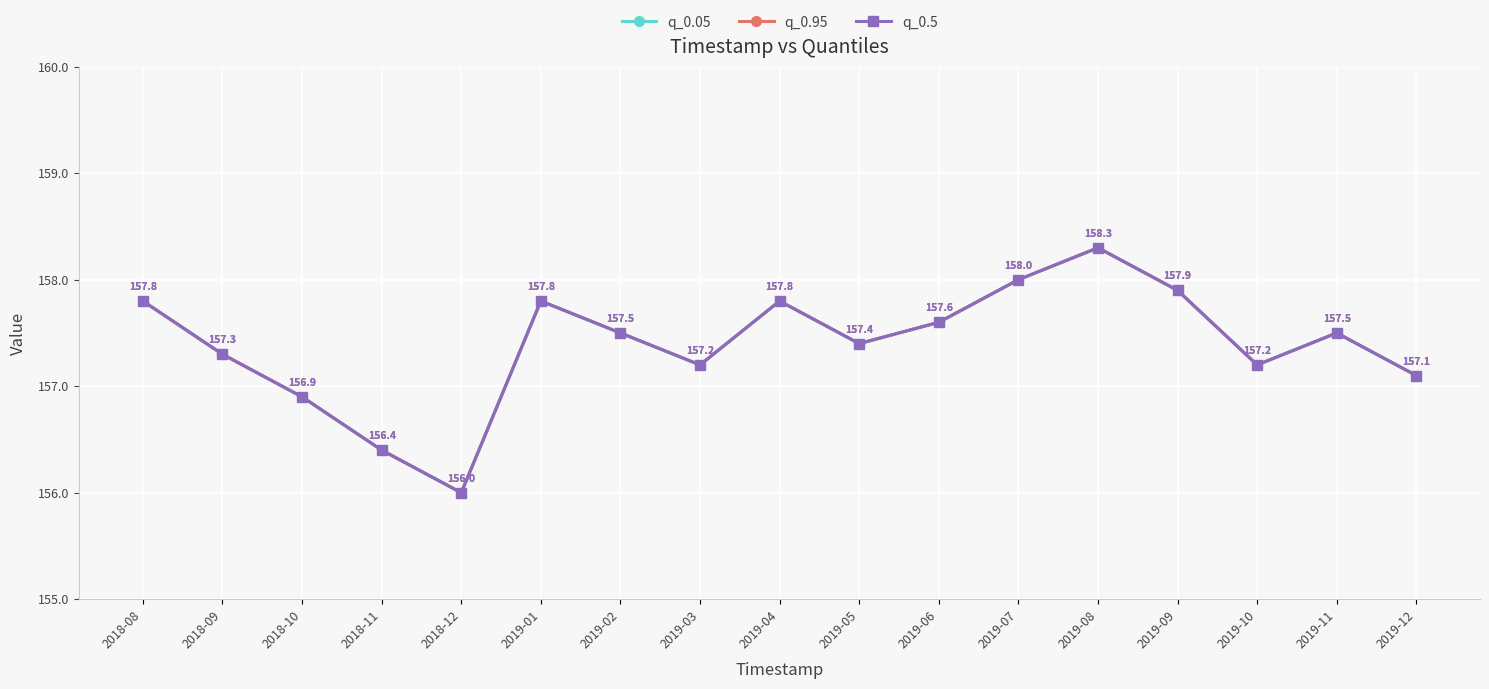

How many lines are shown in the chart?

3